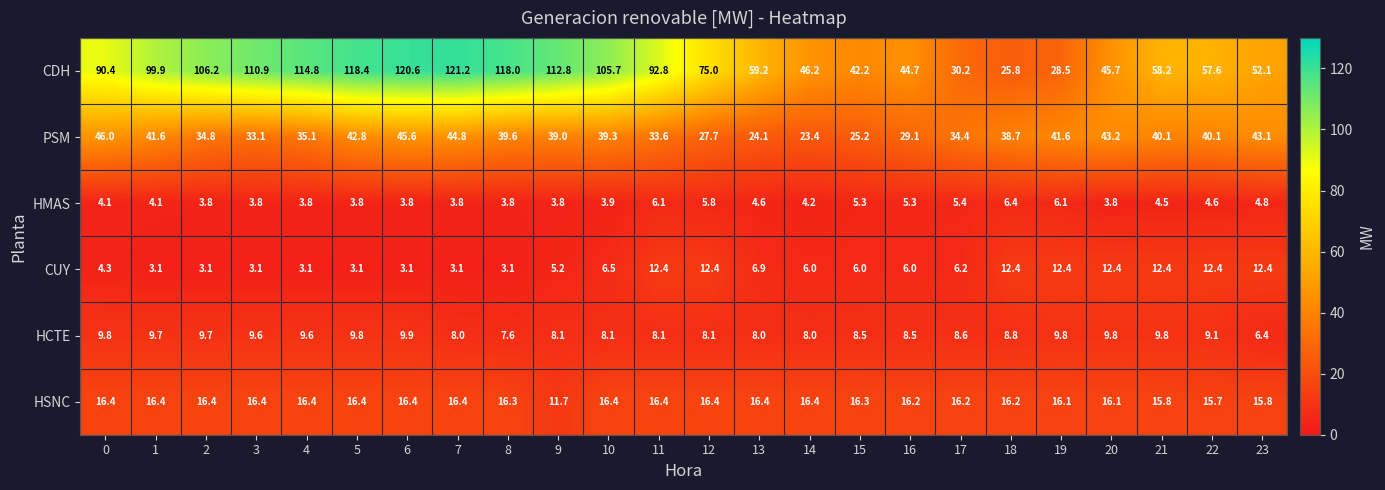

Rank the series by their maximum value, from highest to lowest.

CDH, PSM, HSNC, CUY, HCTE, HMAS